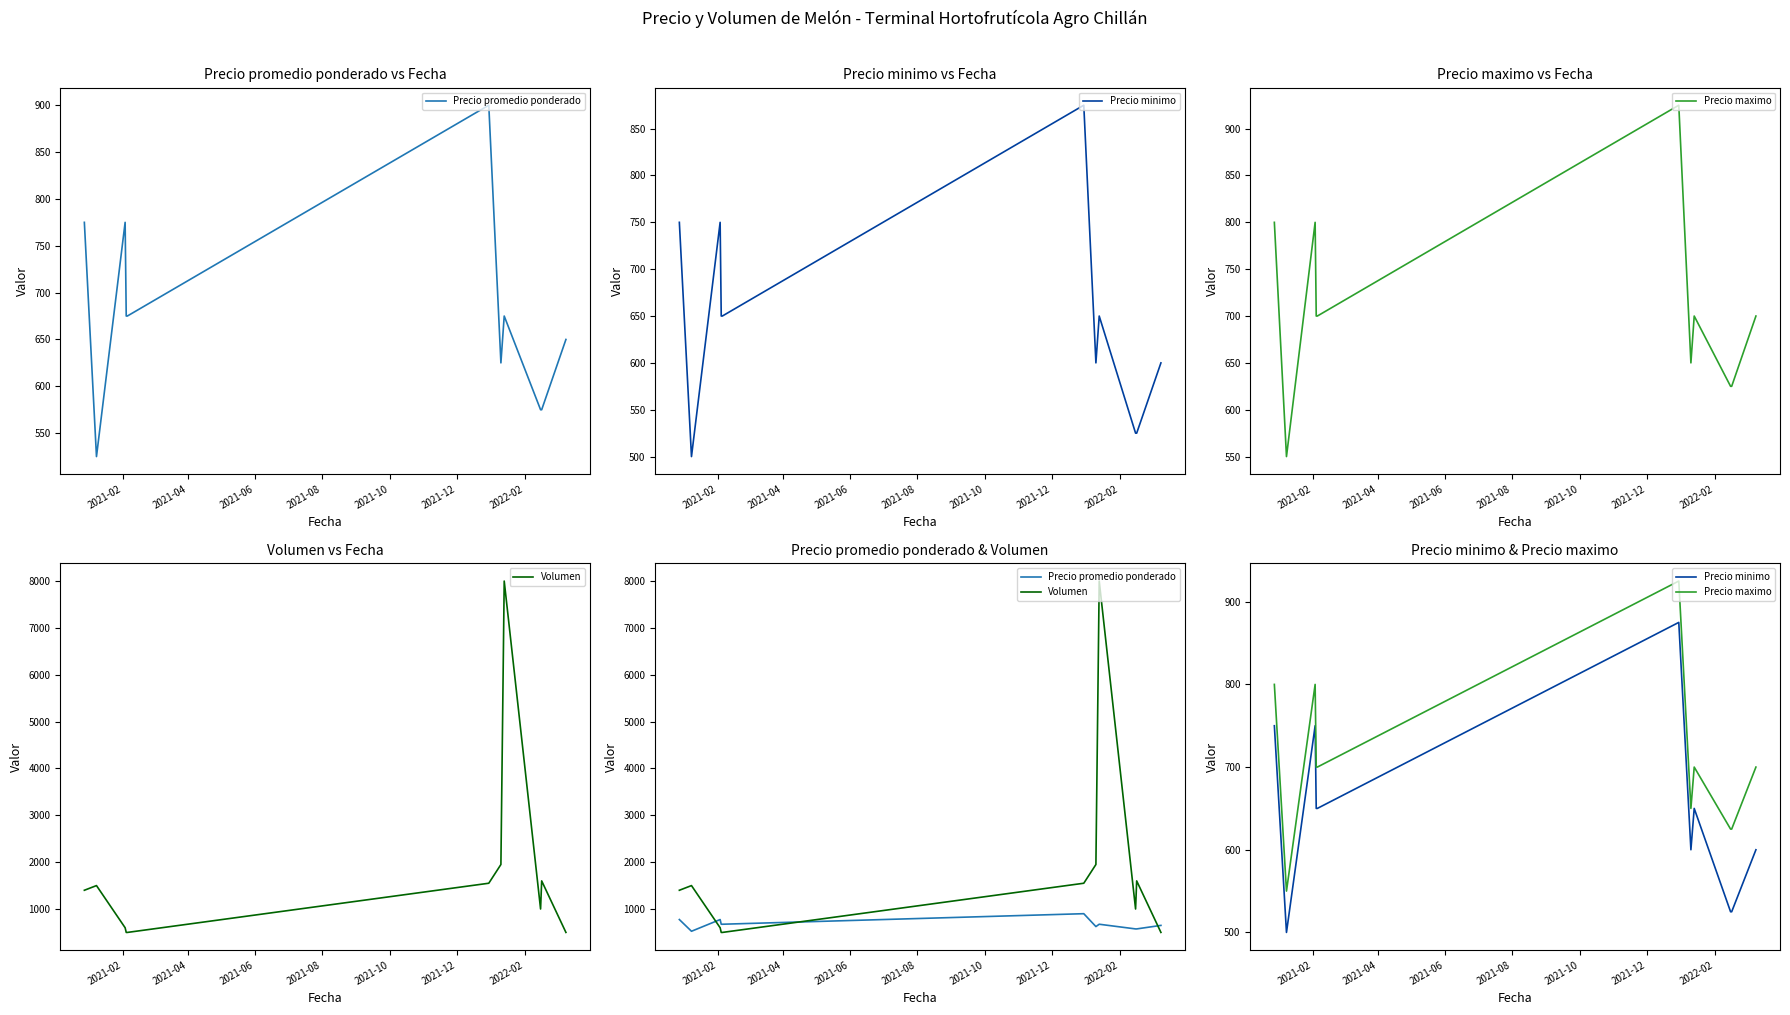

Rank the series by their maximum value, from lowest to highest.

Precio minimo, Precio promedio ponderado, Precio maximo, Volumen